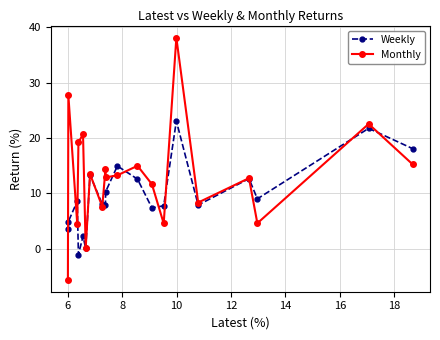

How many distinct data groups are displayed?

2